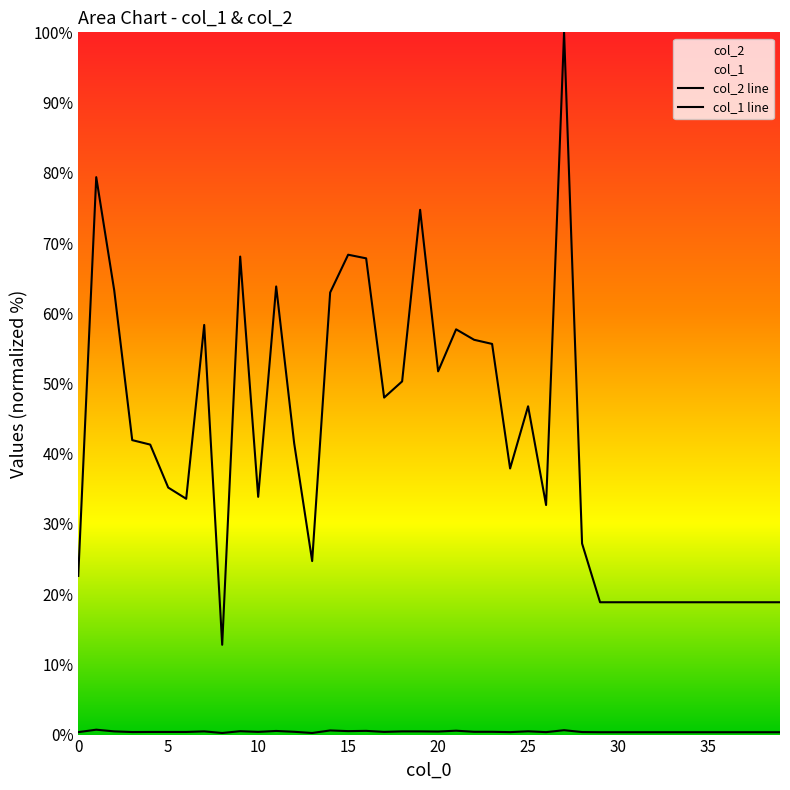

Read the col_1 value at 34.

0.3